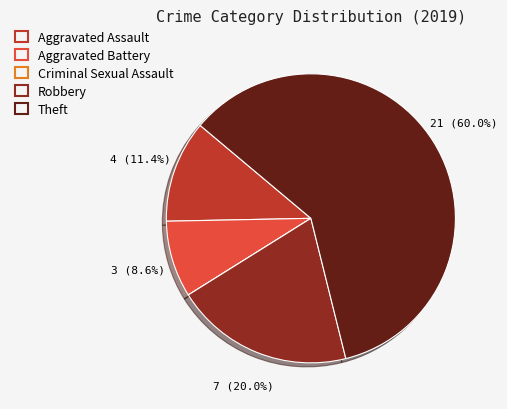

To the nearest percent, what percentage of the pie is Aggravated Battery?

9%